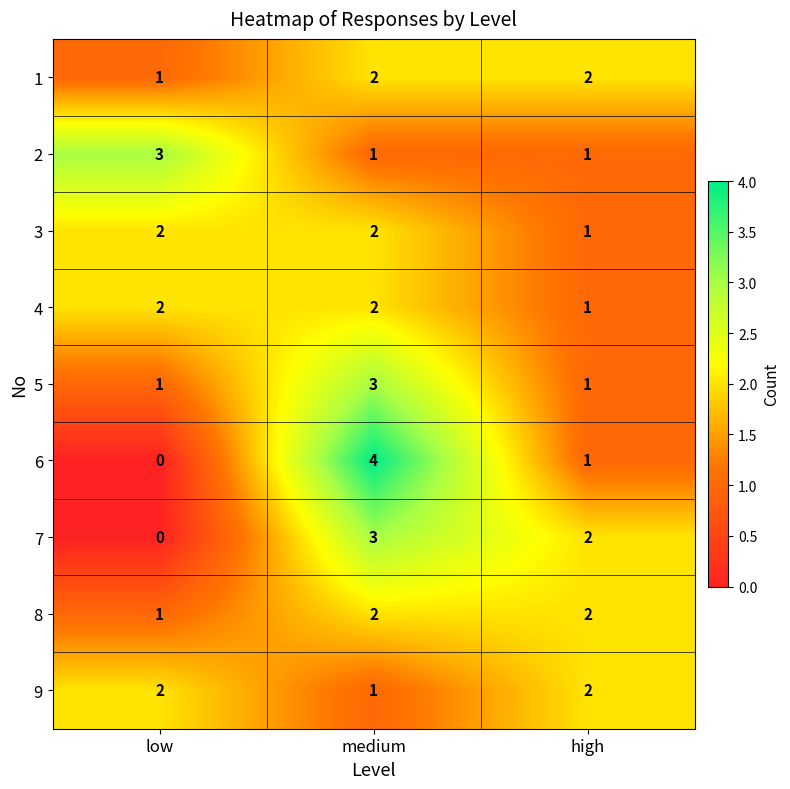

What is the sum of all 1 values?

5